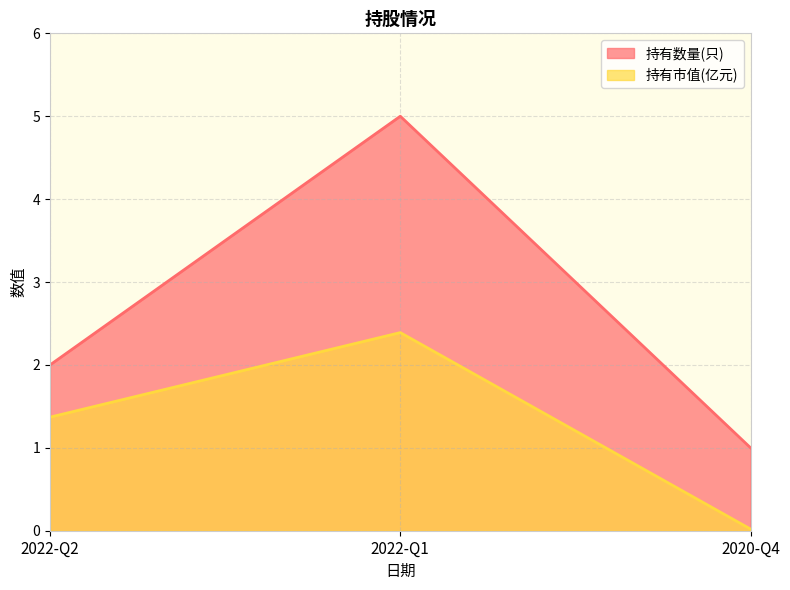

How many values in the 持有数量(只) series exceed 2?

1